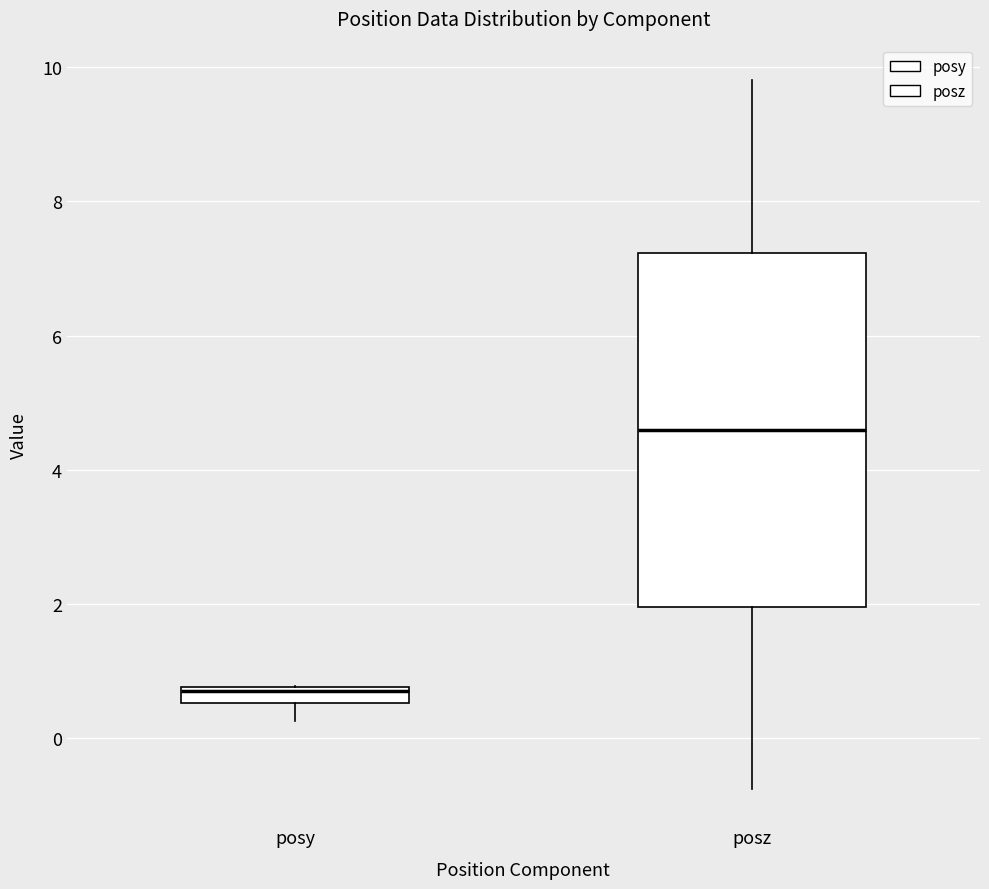

Which box's median line is the lowest?

posy